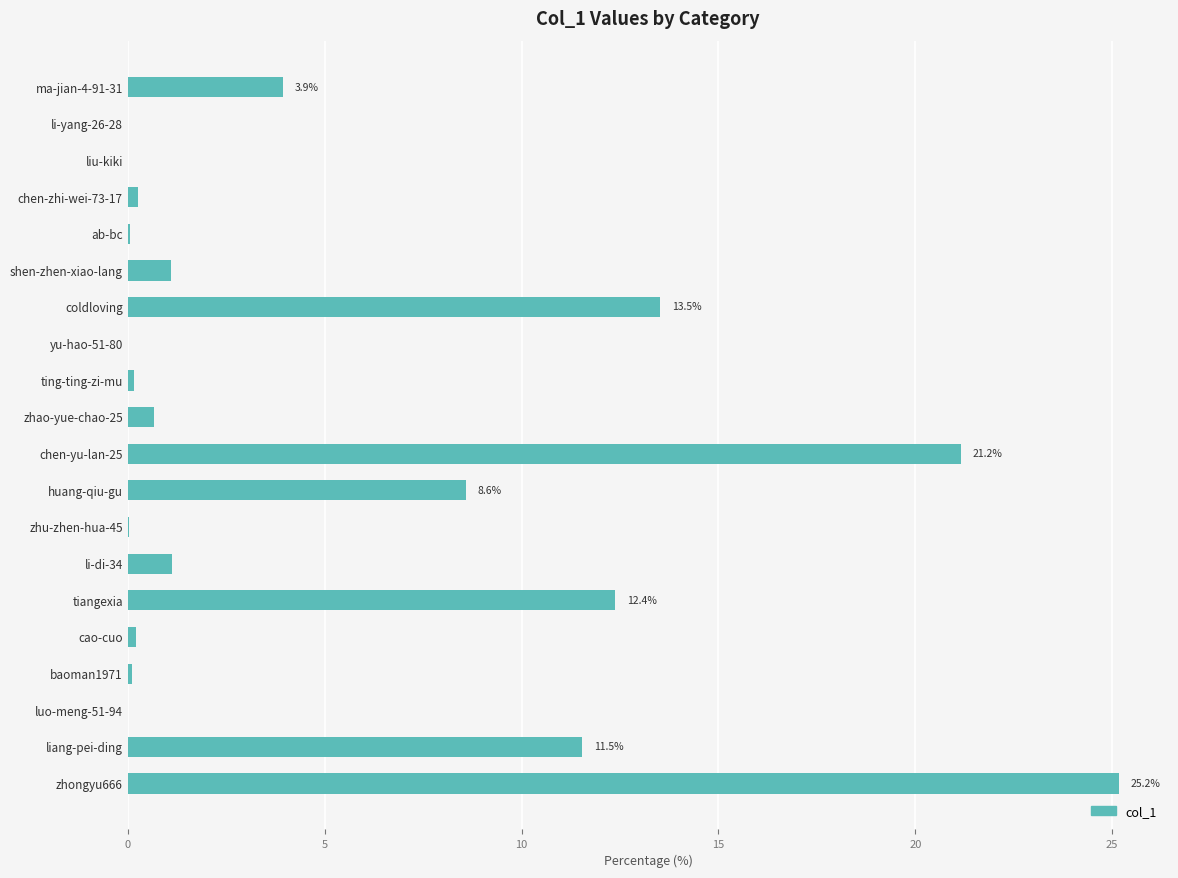

What is the ratio of the value at ma-jian-4-91-31 to the value at shen-zhen-xiao-lang?

3.6